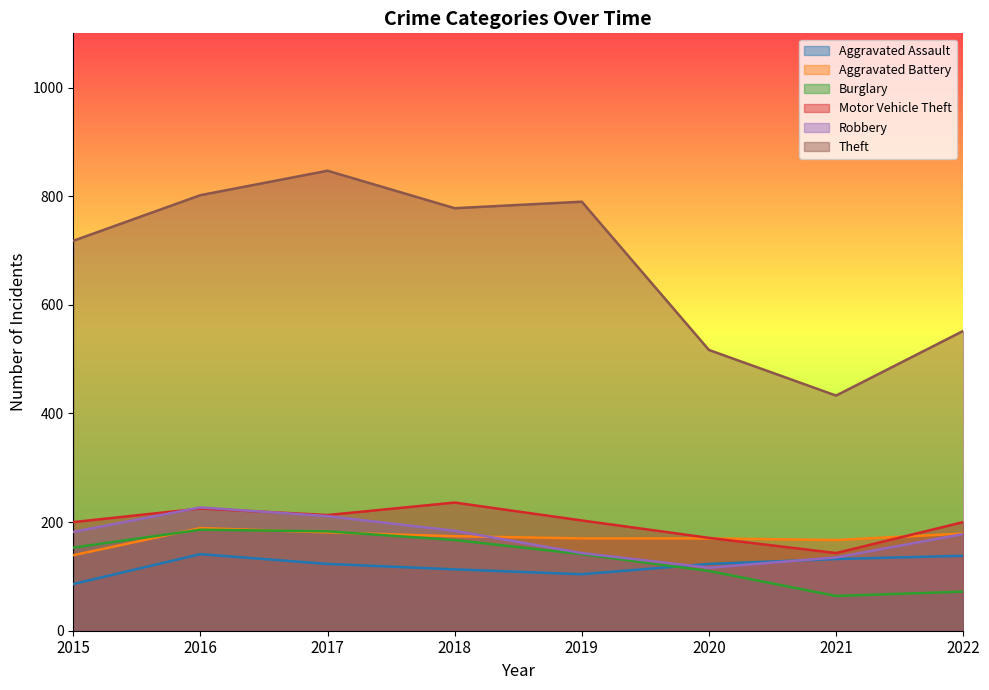

What is the average value of the Robbery series?

172